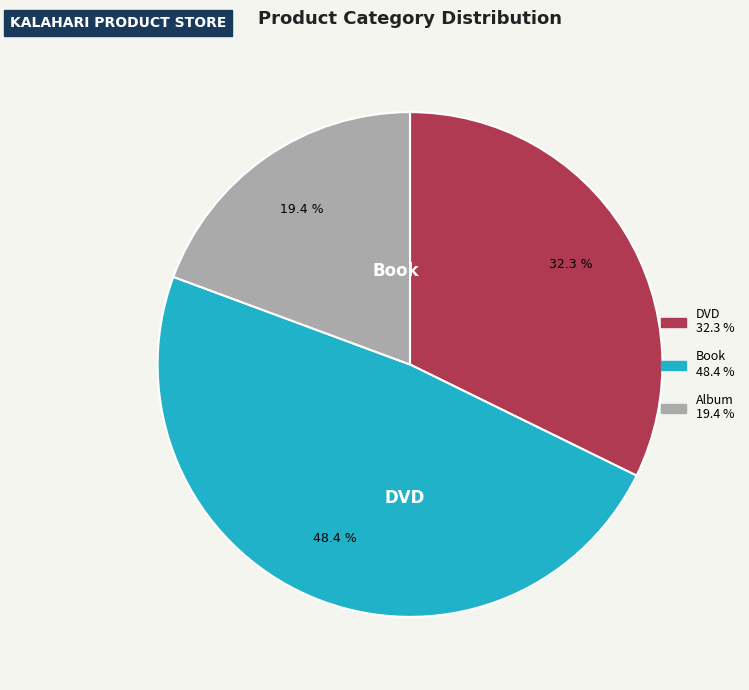

To the nearest percent, what is the difference between the largest and smallest slice percentages?

29%